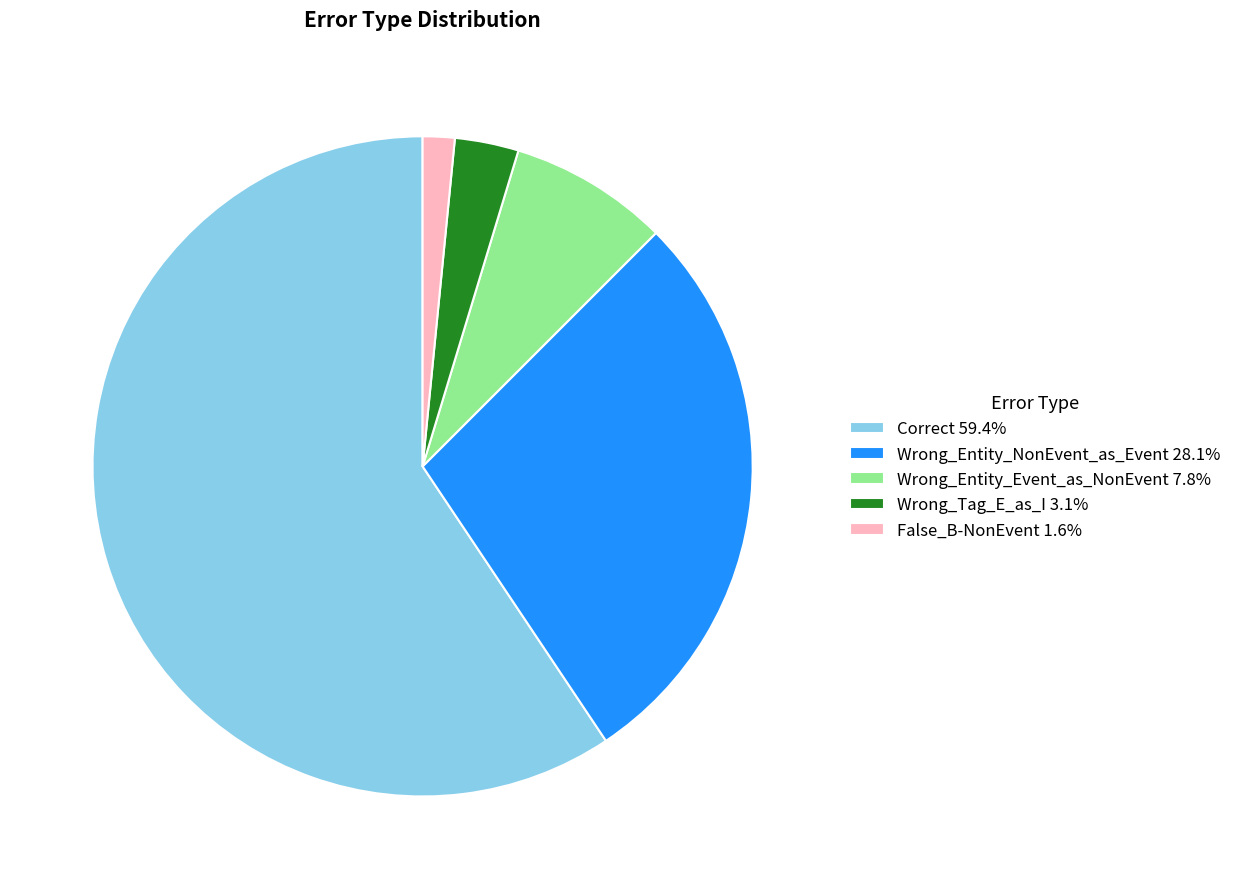

Does False_B-NonEvent 1.6% account for over 50% of the chart?

No